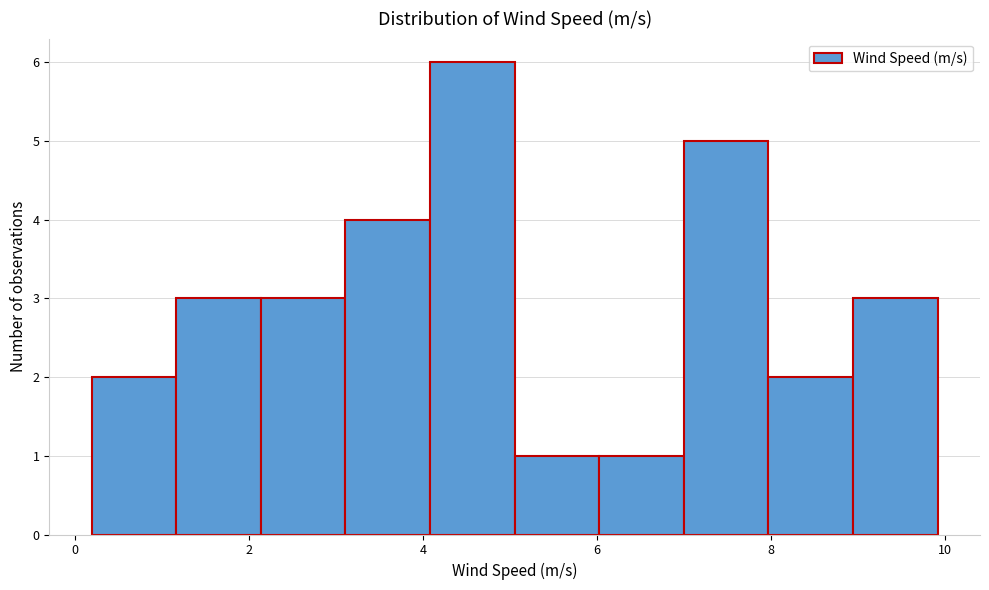

Which range on the x-axis has the tallest bar?

4.0 to 5.0